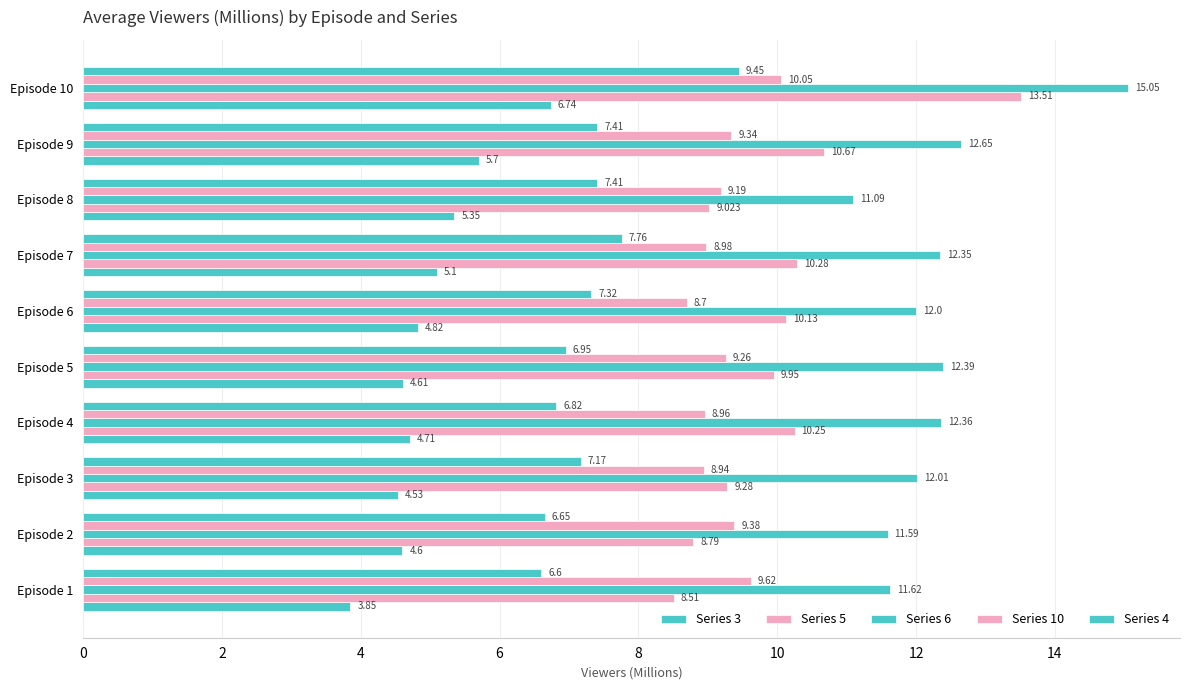

What is the difference between the maximum and minimum values in the Series 10 series?

1.4